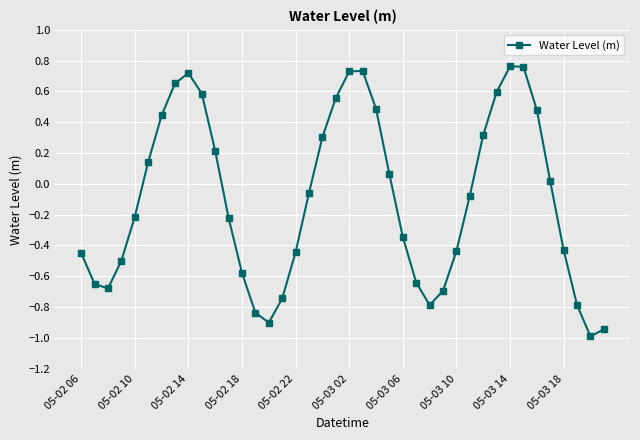

What is the minimum value shown in the chart?

-1.0